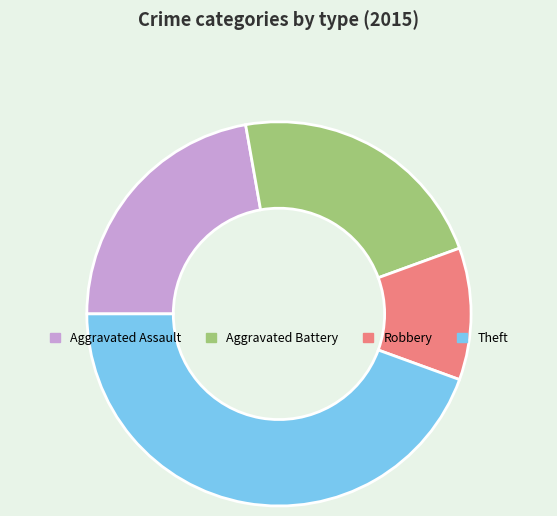

What is the smallest slice in the pie chart?

Robbery